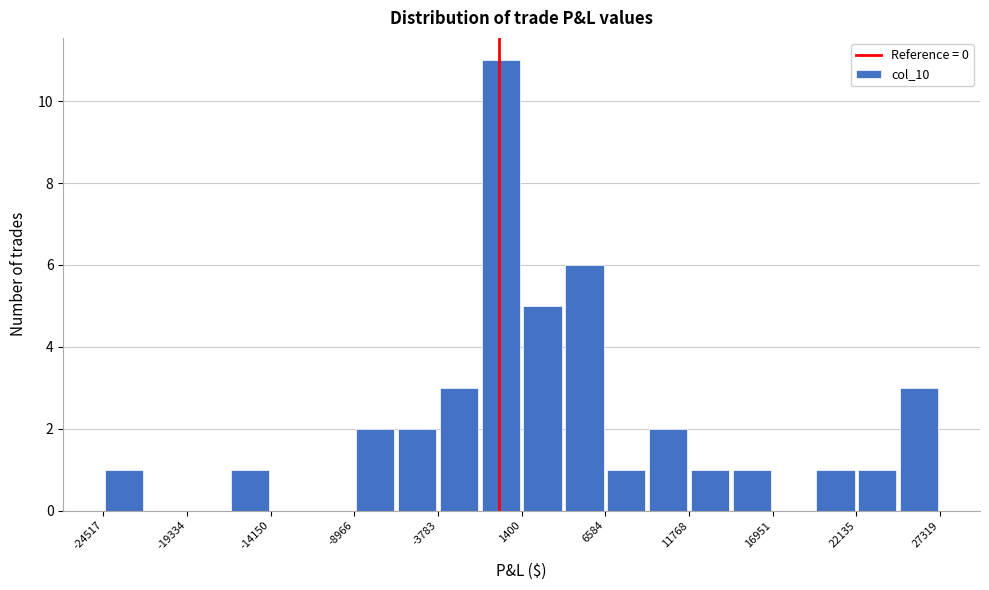

Around what value on the x-axis is the tallest bar? Give the approximate position of its centre, as read against the axis.

0